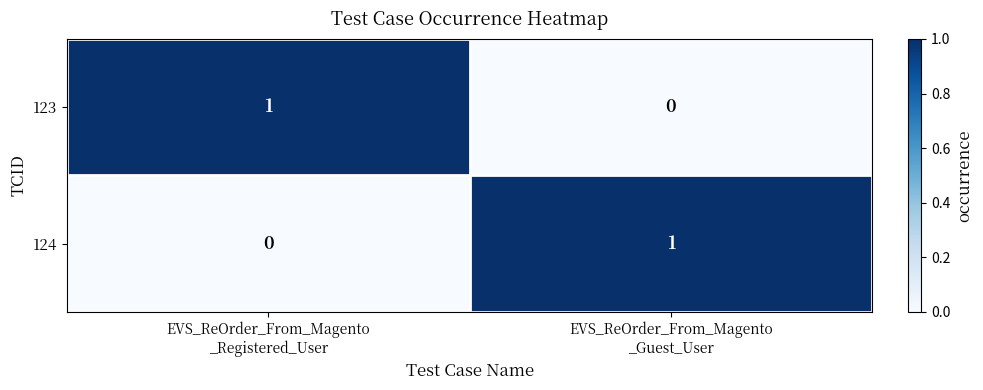

Reading left to right, extract all data points from this chart.

123: 1	0
124: 0	1